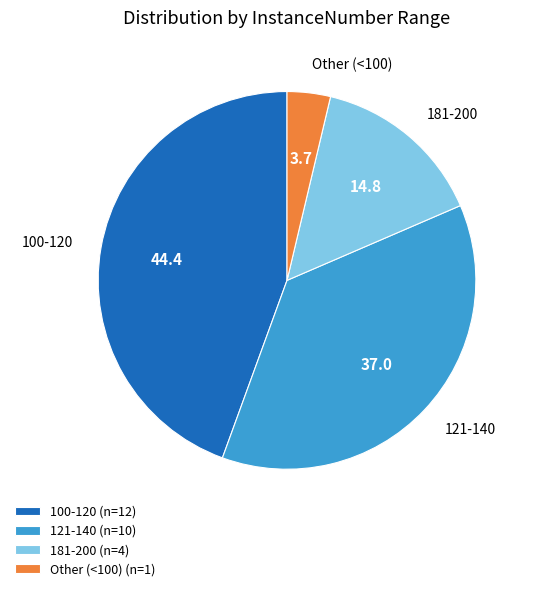

Combined, do 121-140 and 100-120 account for over 50%?

Yes